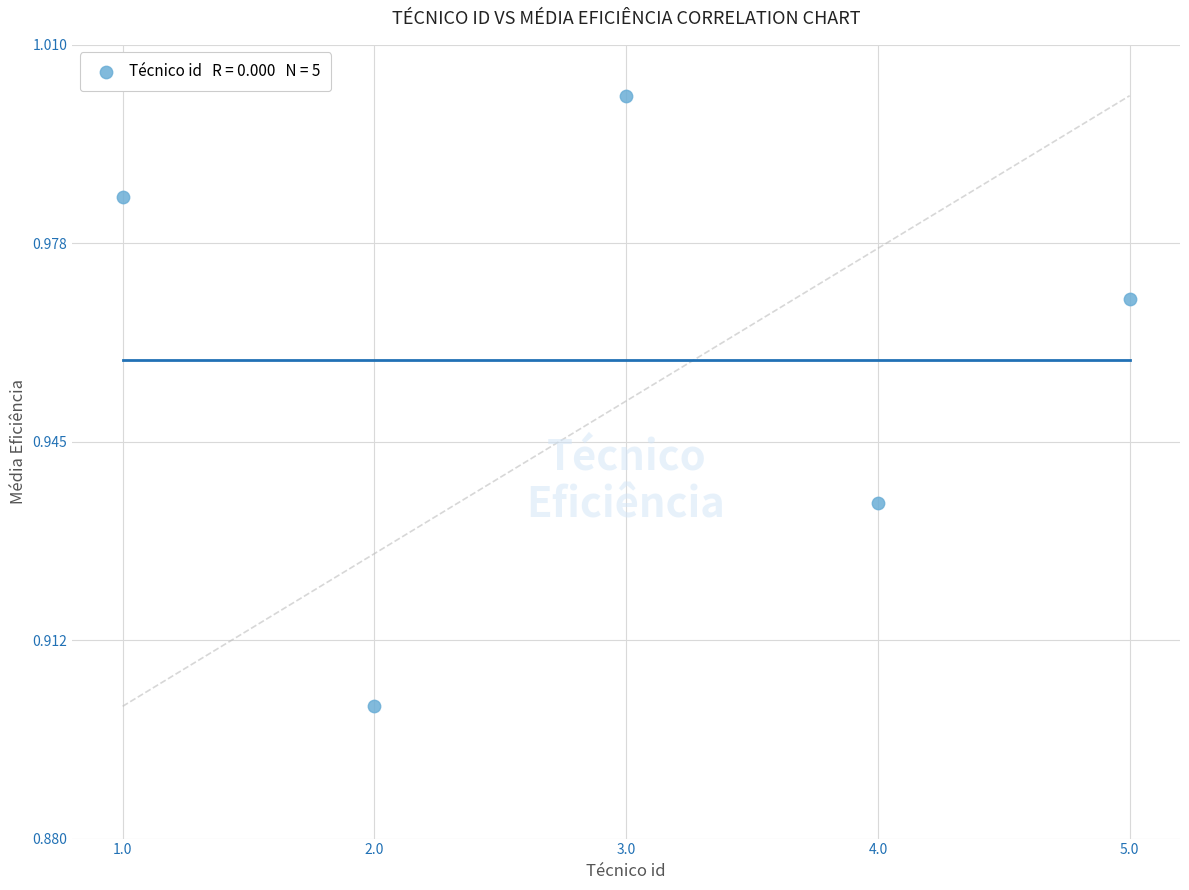

What is the average X value?

3.0